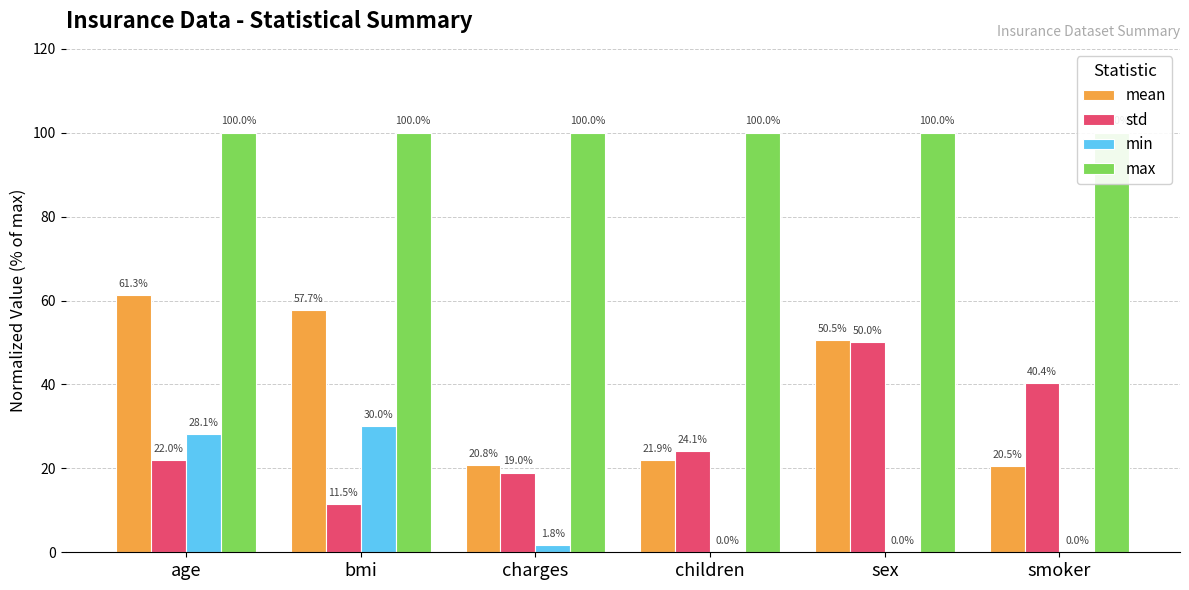

Reading right to left, what are all the values shown in this chart?

mean: smoker=20.5	sex=50.5	children=21.9	charges=20.8	bmi=57.7	age=61.3
std: smoker=40.4	sex=50.0	children=24.1	charges=19.0	bmi=11.5	age=22.0
min: smoker=0.0	sex=0.0	children=0.0	charges=1.8	bmi=30.0	age=28.1
max: smoker=100.0	sex=100.0	children=100.0	charges=100.0	bmi=100.0	age=100.0